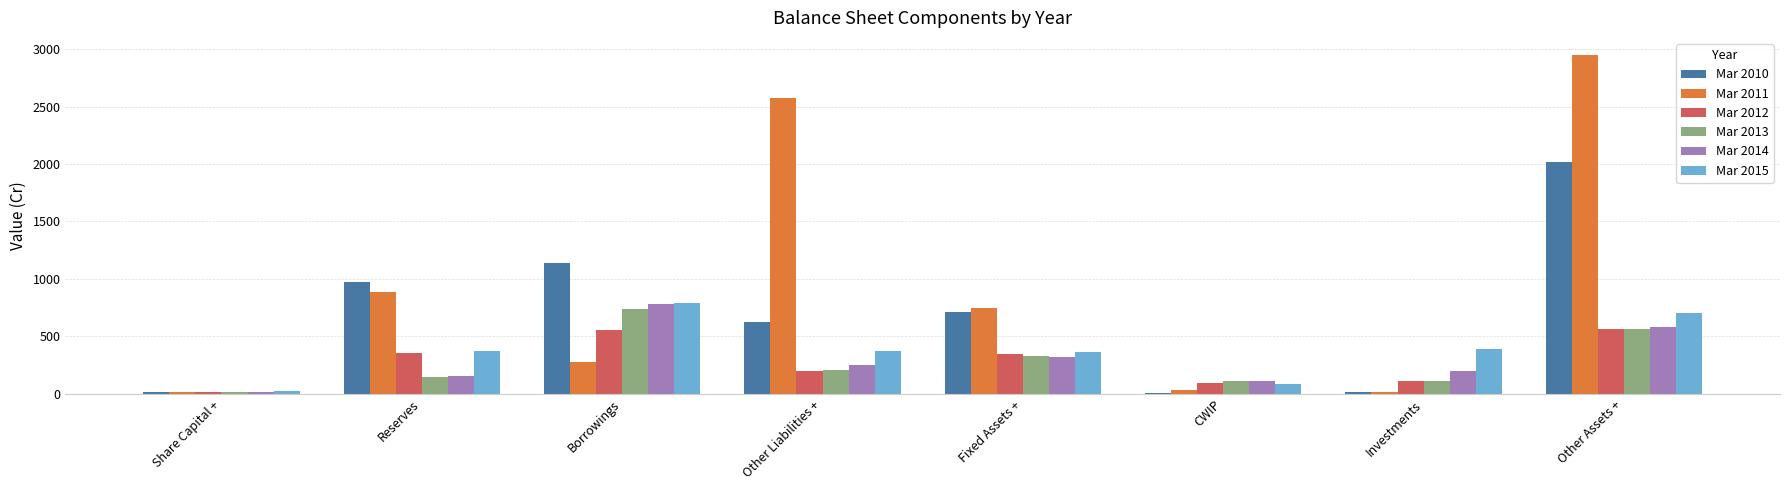

Between Other Liabilities + and Fixed Assets +, which series saw the biggest shift?

Mar 2011